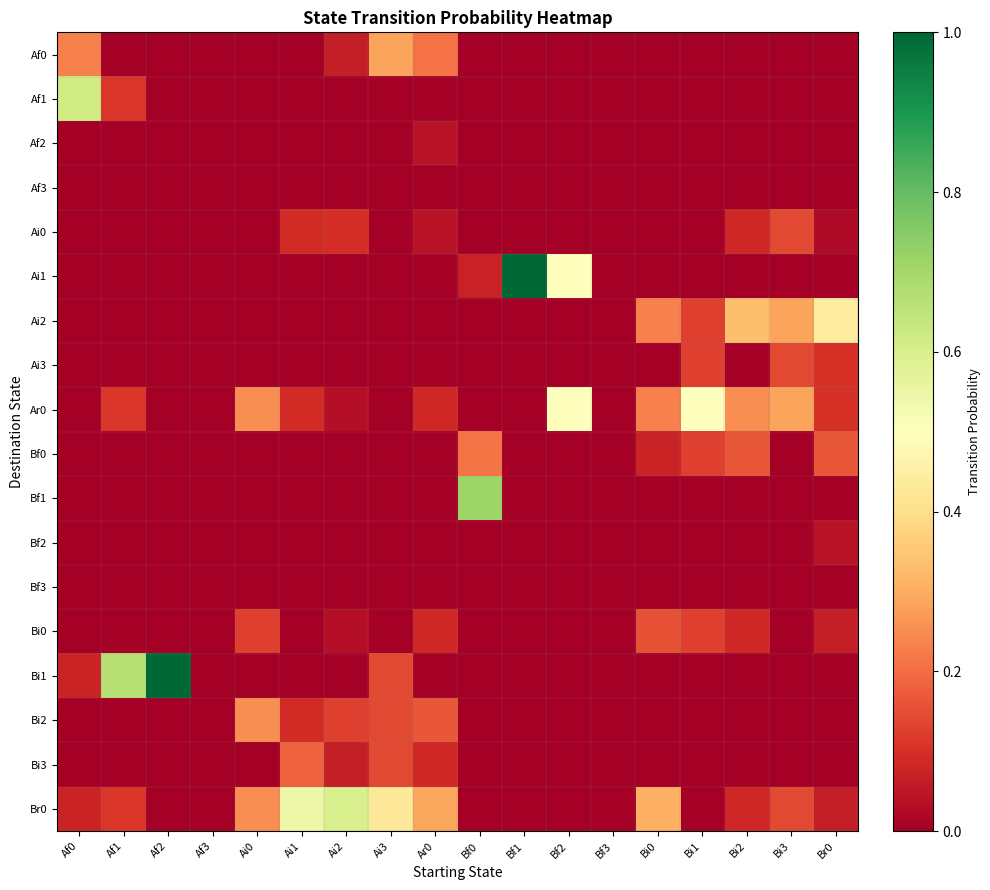

At how many categories does at least one series exceed 0?

16